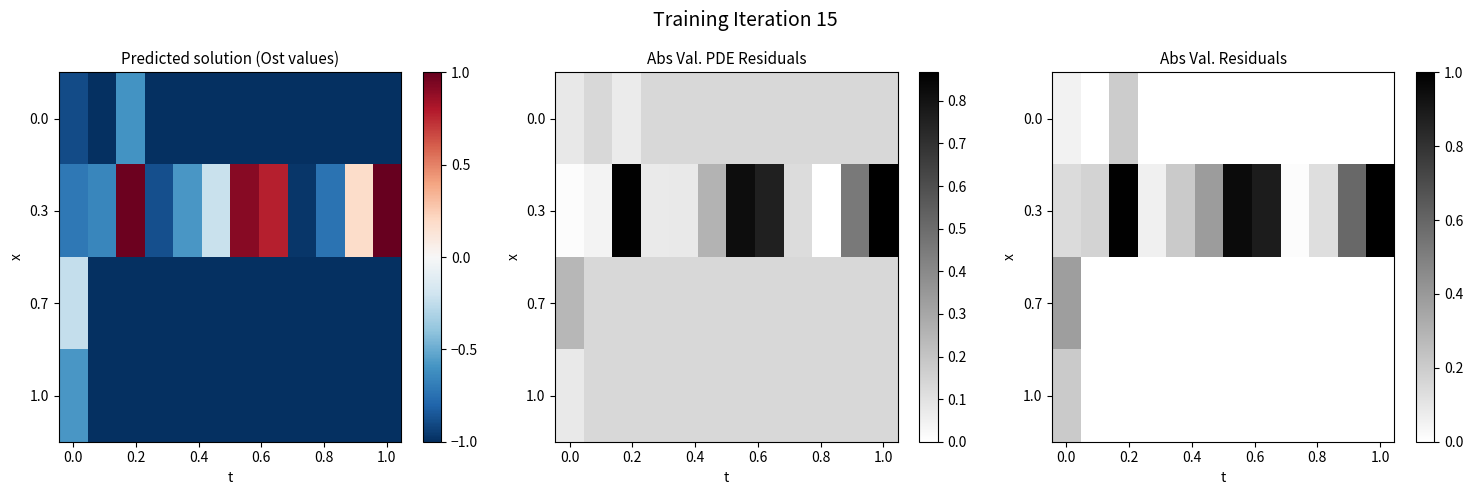

How many 0.0 values are between 0 and 1?

12